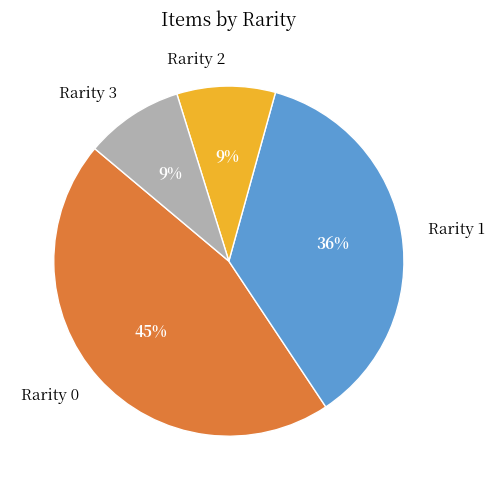

Do Rarity 1 and Rarity 3 together represent more than half of the pie?

No